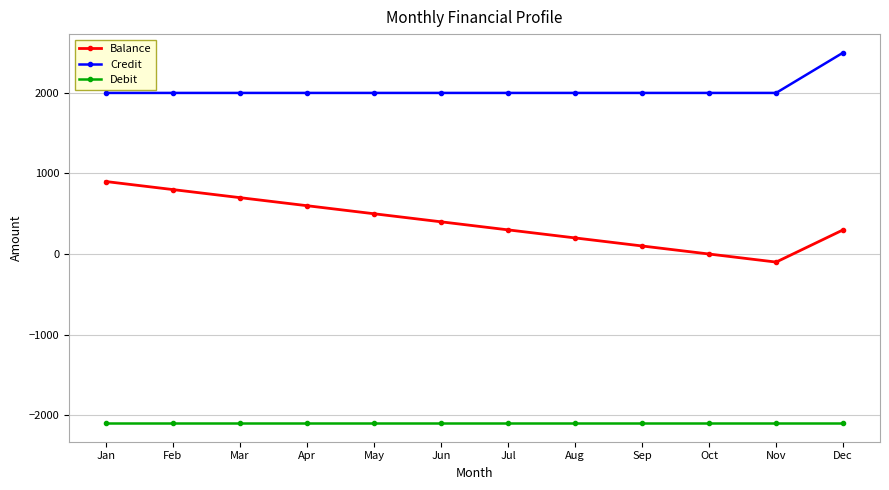

Reading left to right, extract all data points from this chart.

Balance: 900	800	700	600	500	400	300	200	100	0	-100	300
Credit: 2000	2000	2000	2000	2000	2000	2000	2000	2000	2000	2000	2500
Debit: -2100	-2100	-2100	-2100	-2100	-2100	-2100	-2100	-2100	-2100	-2100	-2100